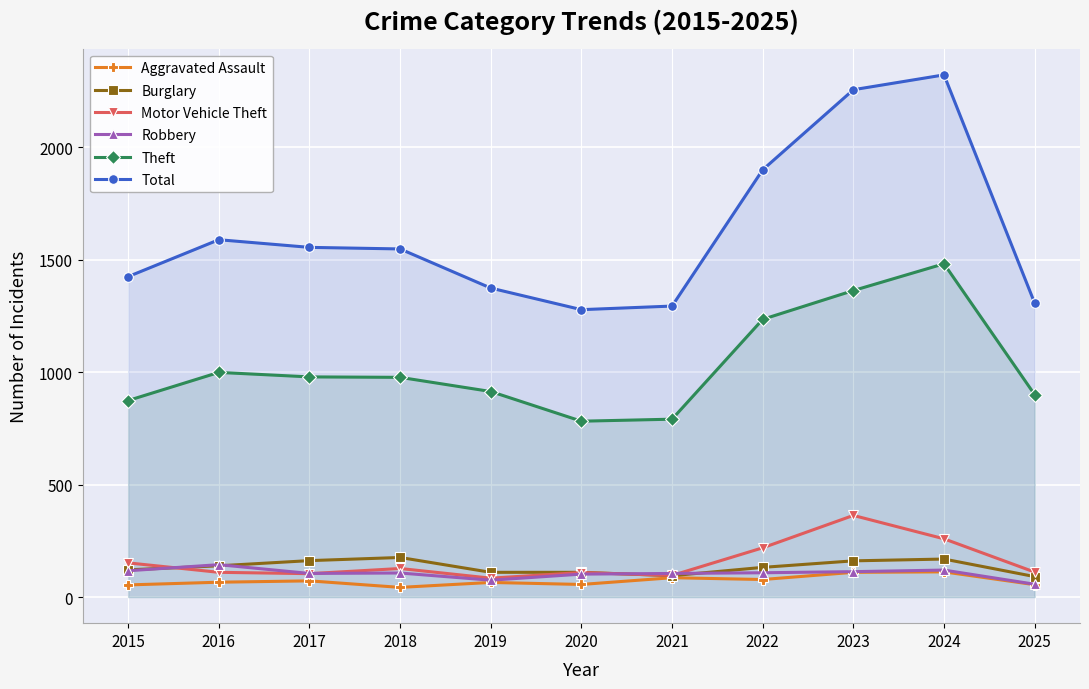

List the series in order of their peak value, lowest first.

Aggravated Assault, Robbery, Burglary, Motor Vehicle Theft, Theft, Total